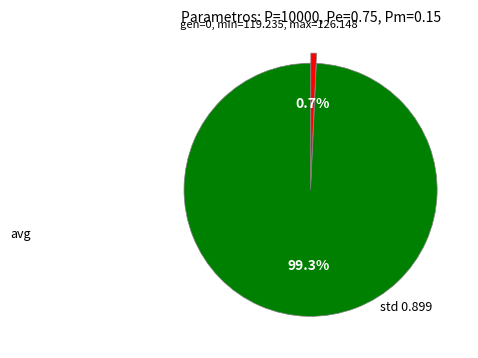

Is there any slice that represents more than half of the pie?

Yes